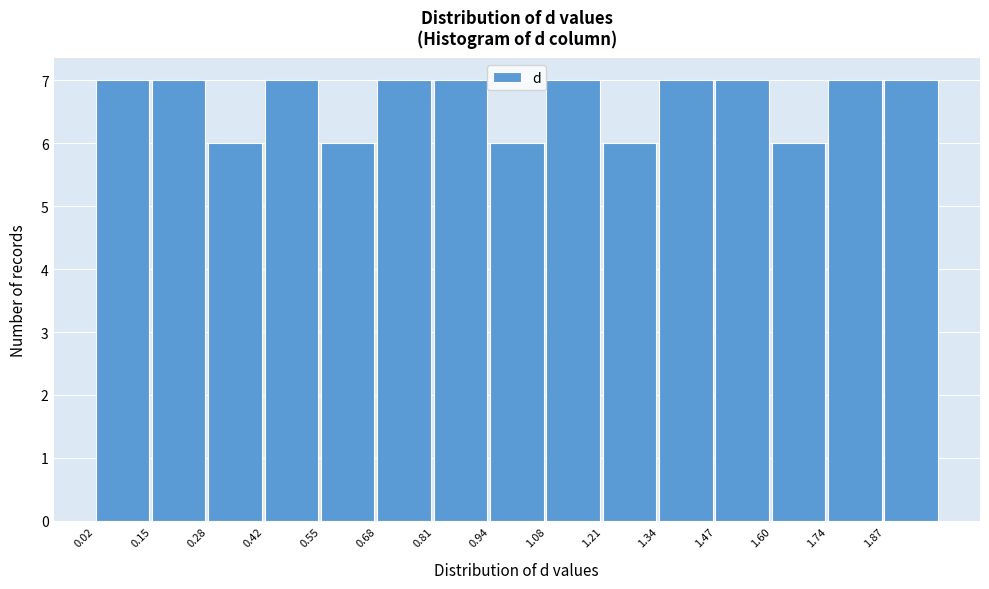

Reading left to right, list every bar in this chart as the range it spans on the x-axis followed by its height. Neither the bar edges nor the heights are printed on the chart, so give them approximately, as read against the axes.

0.020 to 0.152: 7
0.152 to 0.284: 7
0.284 to 0.416: 6
0.416 to 0.548: 7
0.548 to 0.680: 6
0.680 to 0.812: 7
0.812 to 0.944: 7
0.944 to 1.076: 6
1.076 to 1.208: 7
1.208 to 1.340: 6
1.340 to 1.472: 7
1.472 to 1.604: 7
1.604 to 1.736: 6
1.736 to 1.868: 7
1.868 to 2.000: 7